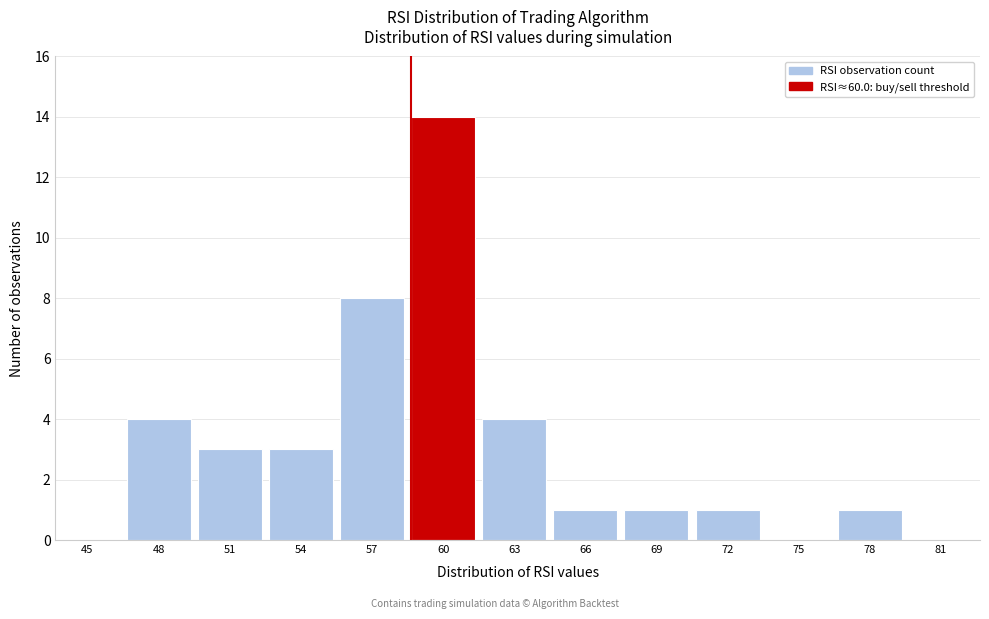

Reading left to right, transcribe all the data shown in this chart.

45=0	48=4	51=3	54=3	57=8	60=14	63=4	66=1	69=1	72=1	75=0	78=1	81=0